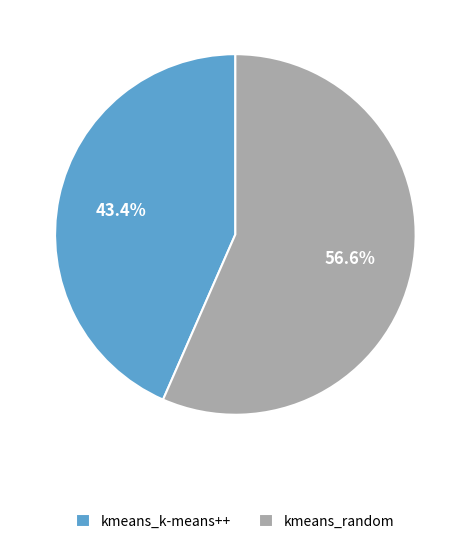

Between kmeans_k-means++ and kmeans_random, which is larger?

kmeans_random